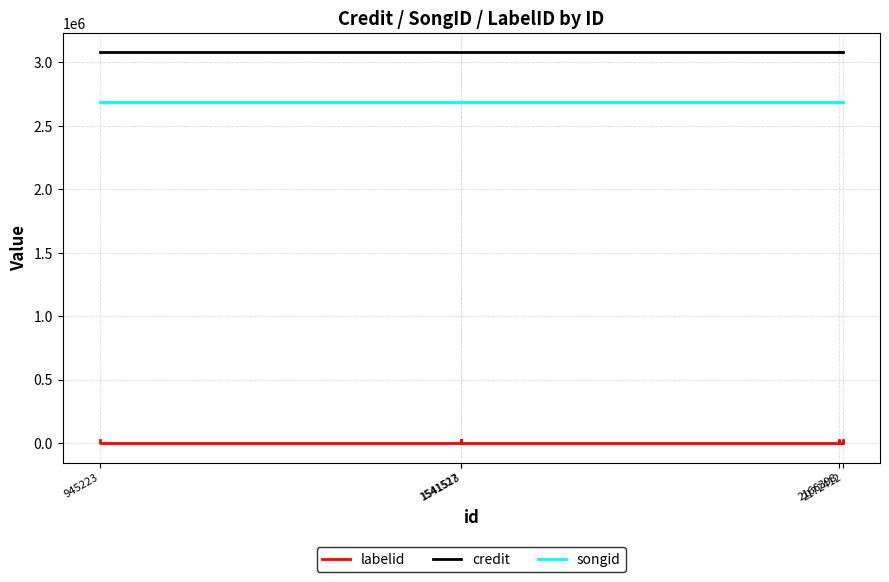

What is the difference between the highest and lowest values at 1541527?

3052051